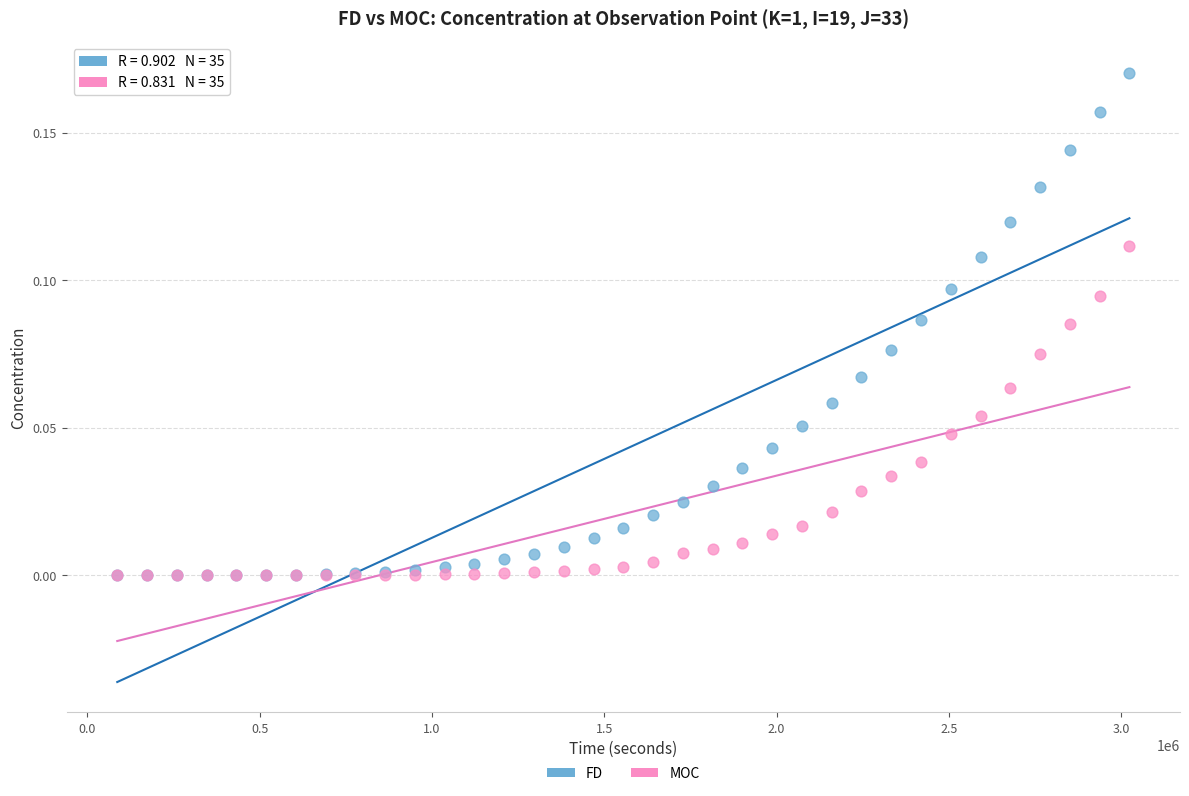

What are all the series names shown in the legend?

FD, MOC